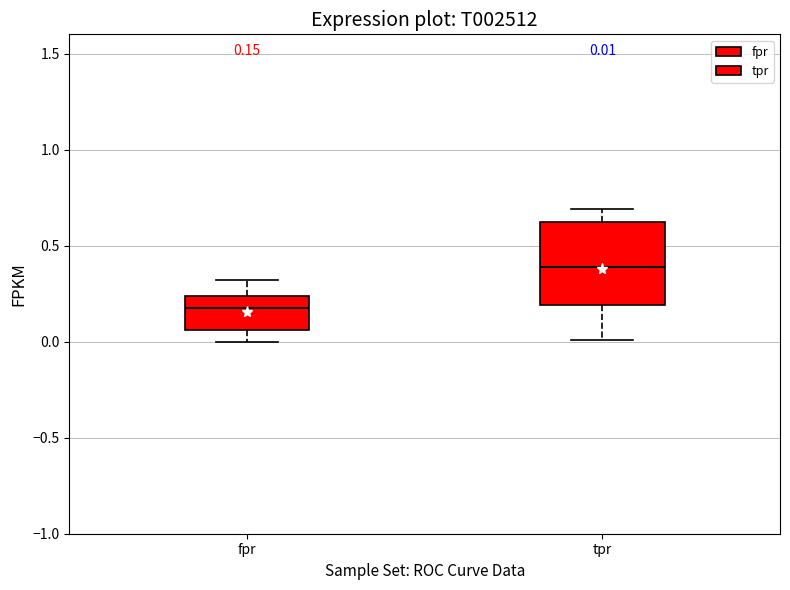

Which box is the tallest, from its lower edge to its upper edge?

tpr